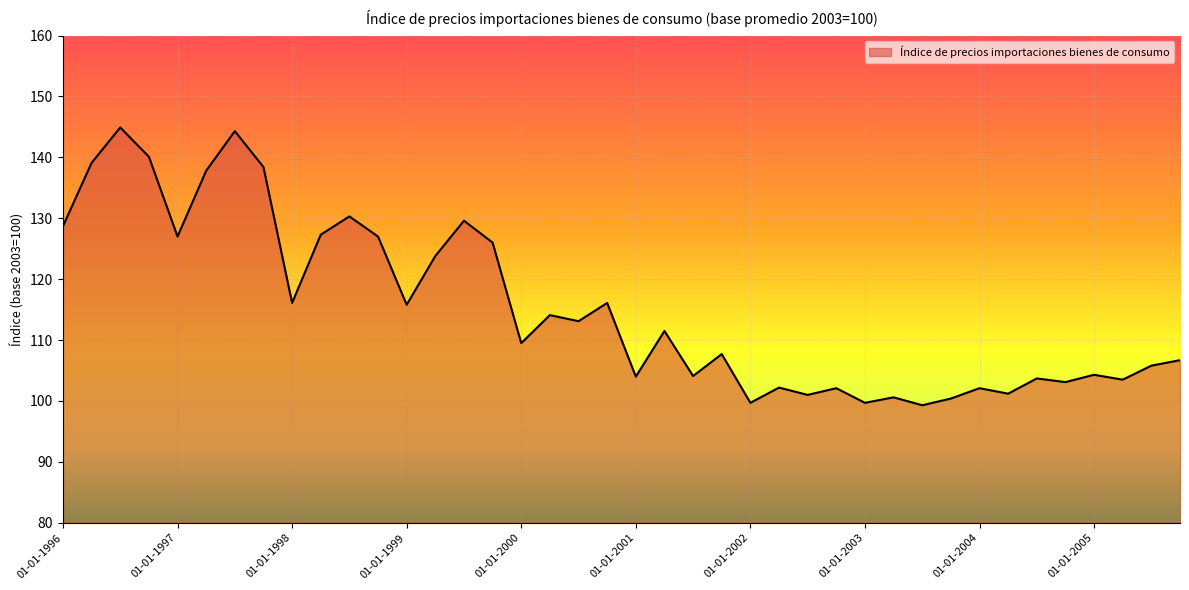

What is the difference between the maximum and minimum values?

45.6